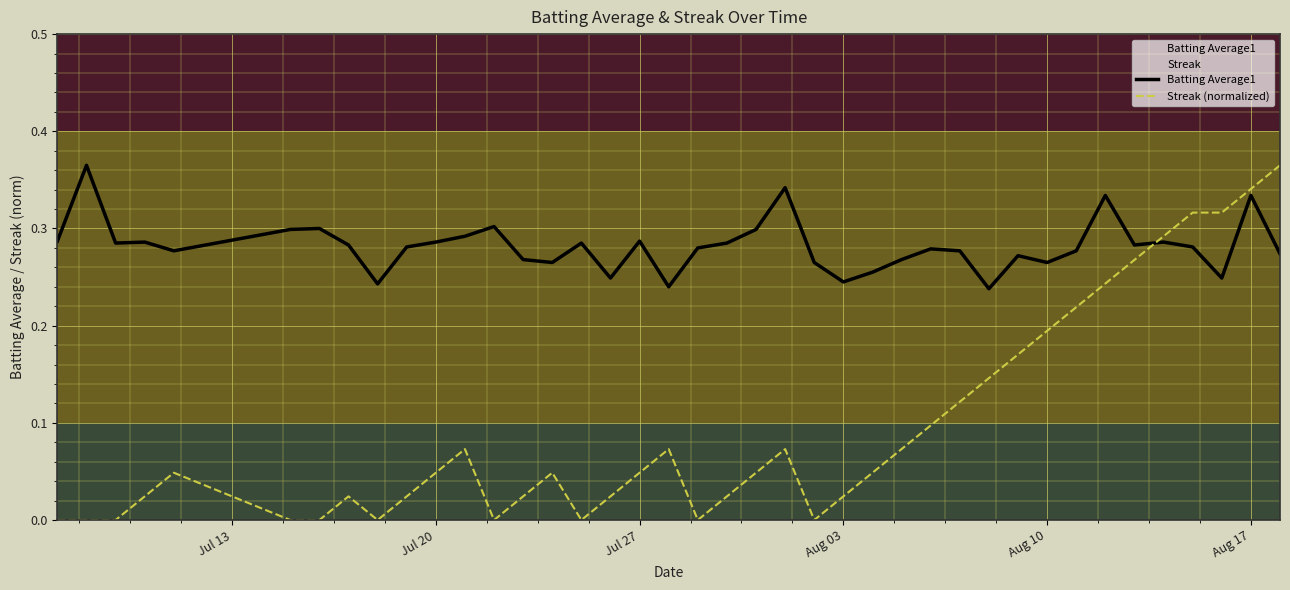

True or false: Batting Average1 and Streak (normalized) cross at least once.

True